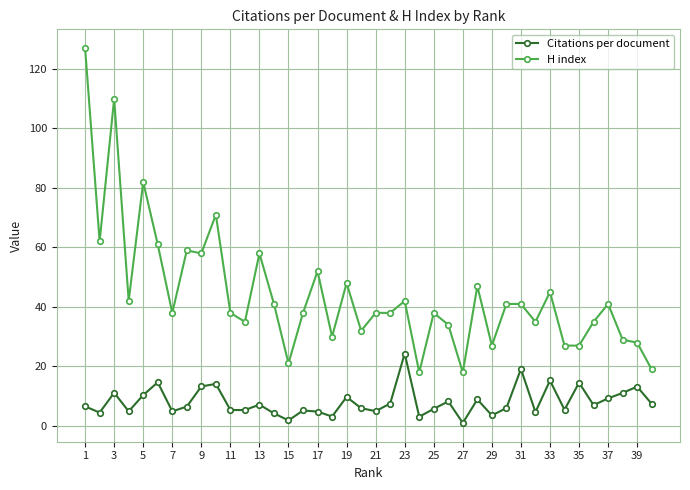

Rank the series by their average value, from highest to lowest.

H index, Citations per document